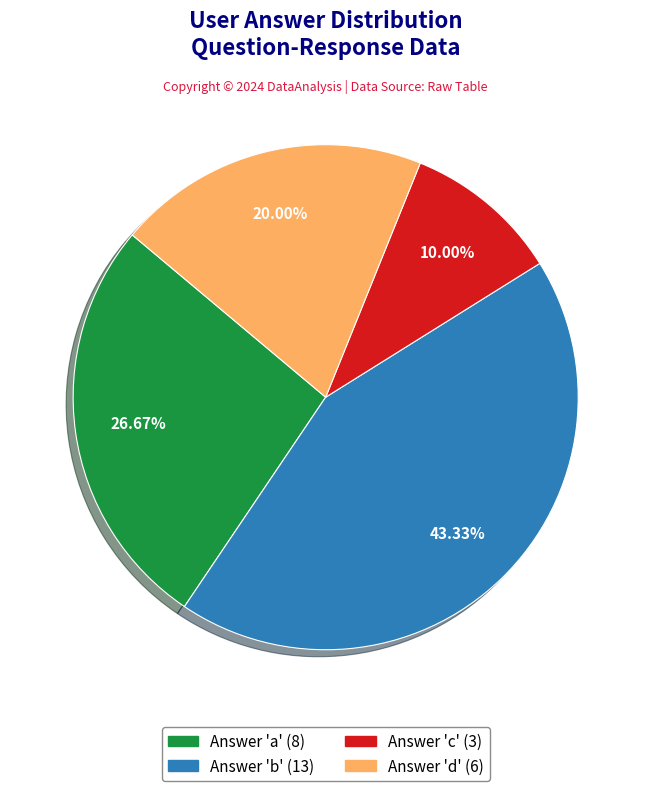

Rank the categories by value from highest to lowest.

Answer 'b' (13), Answer 'a' (8), Answer 'd' (6), Answer 'c' (3)